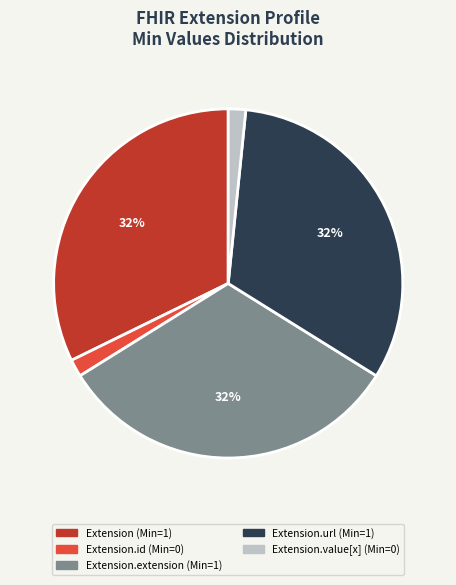

To the nearest percent, what is the average slice percentage?

20%